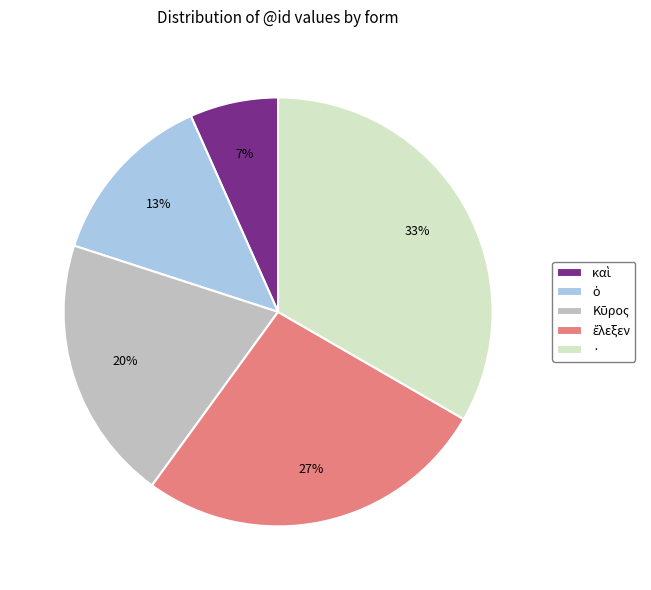

What is the largest slice in the pie chart?

·